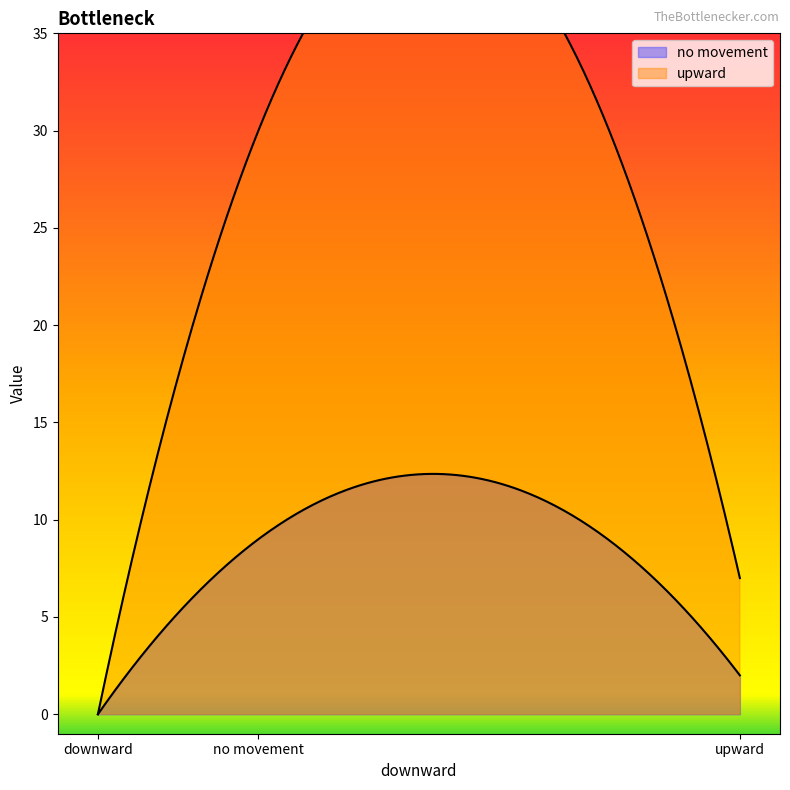

What is the difference between the maximum and minimum values in the no movement series?

9